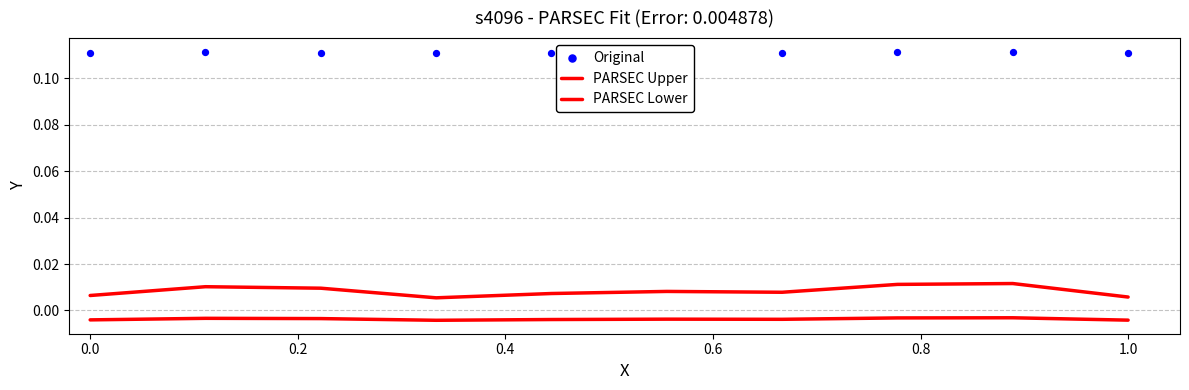

What are all the series names shown in the legend?

PARSEC Upper, PARSEC Lower, Original